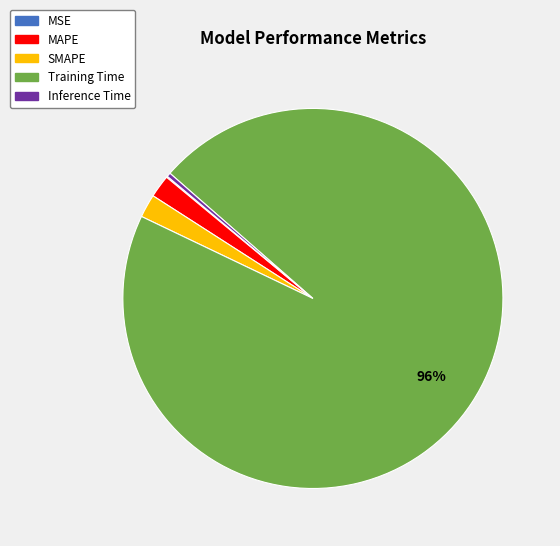

To the nearest percent, what is the difference between the largest and smallest slice percentages?

96%